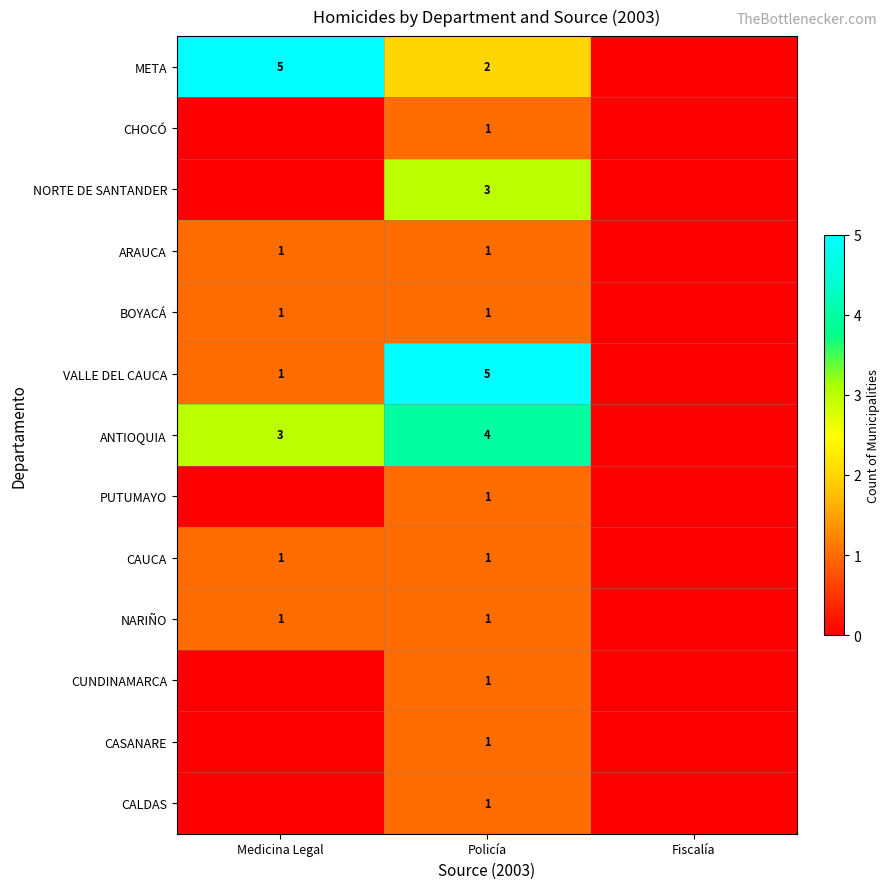

Which category has the lowest value across all series?

Fiscalía